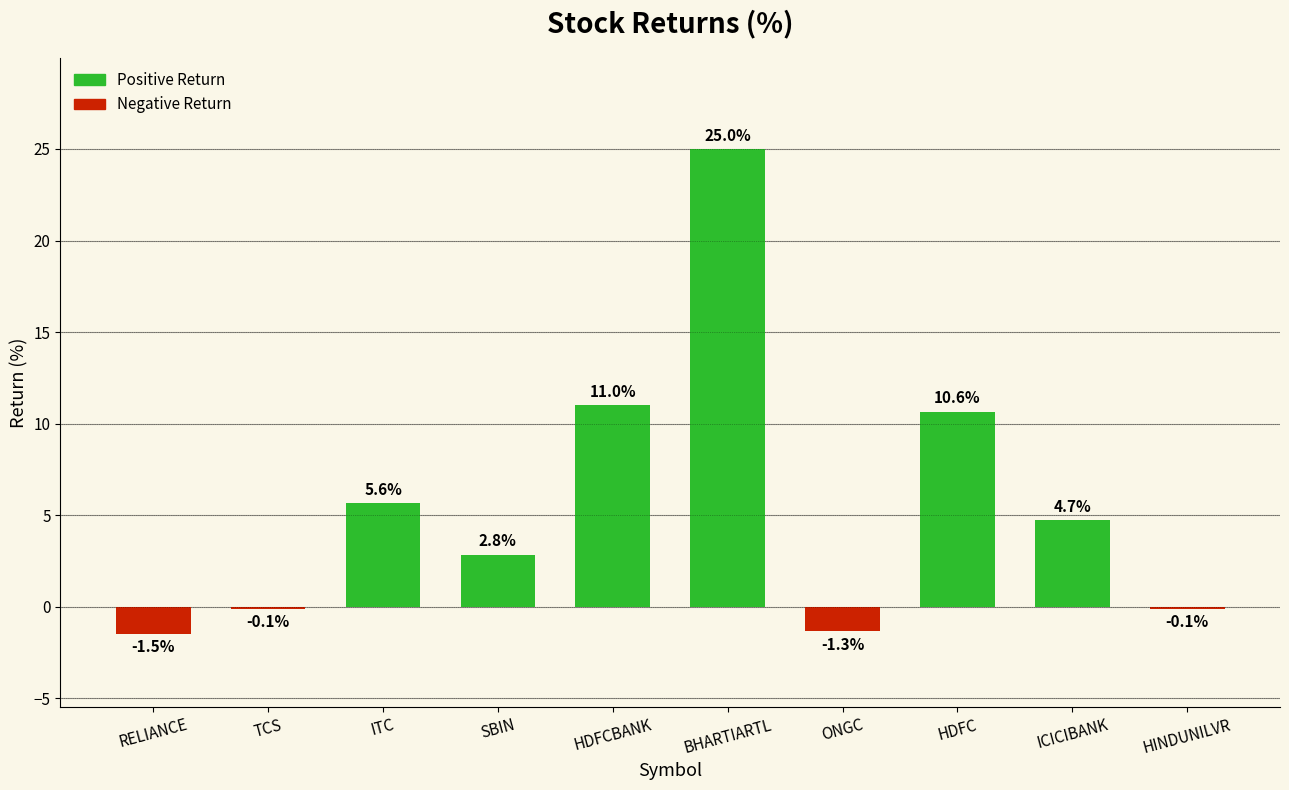

How many series are shown in this chart?

1